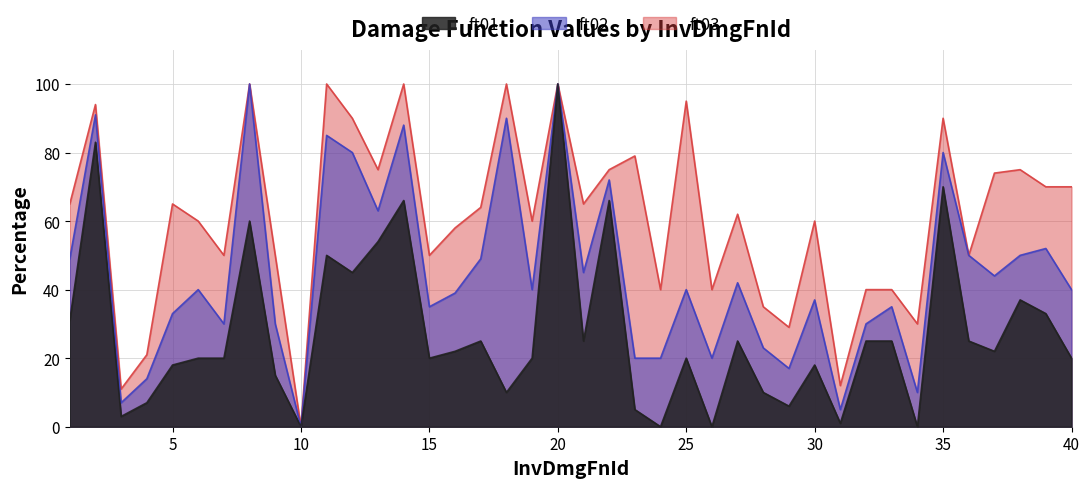

How many positive values does the ft03 series have?

39